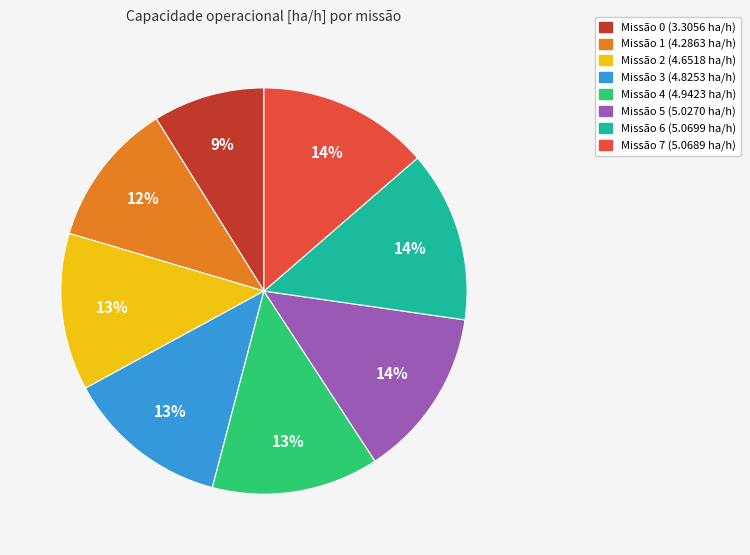

To the nearest percent, what is the difference between the largest and smallest slice percentages?

5%